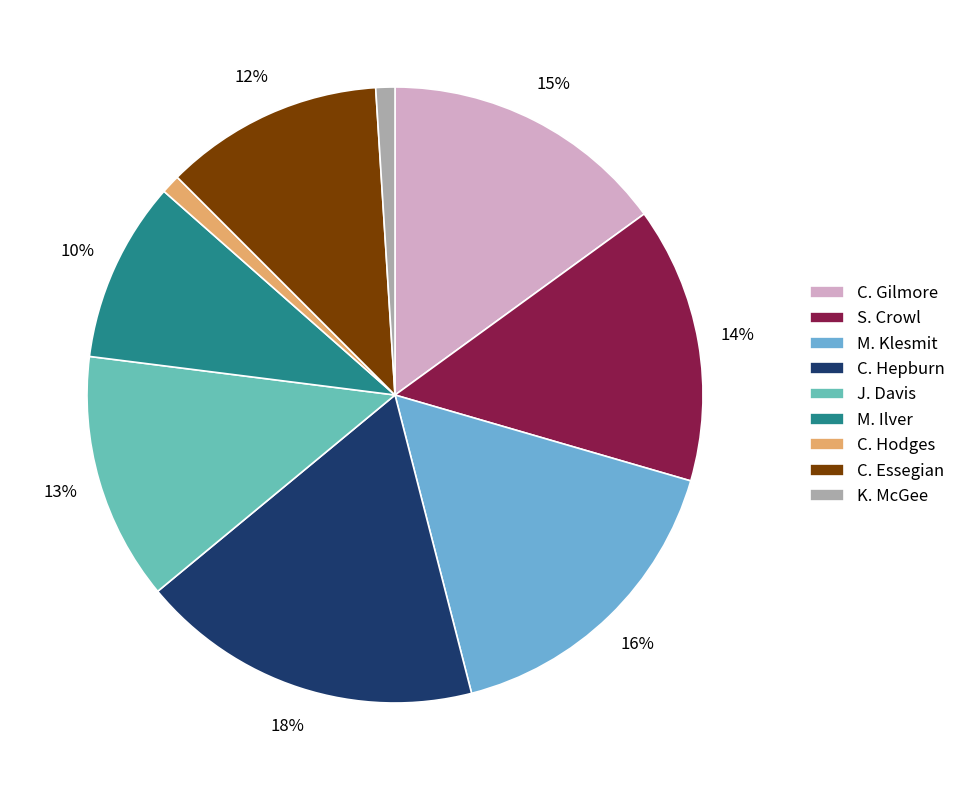

To the nearest percent, what is the difference between the C. Hepburn and J. Davis slice percentages?

5%